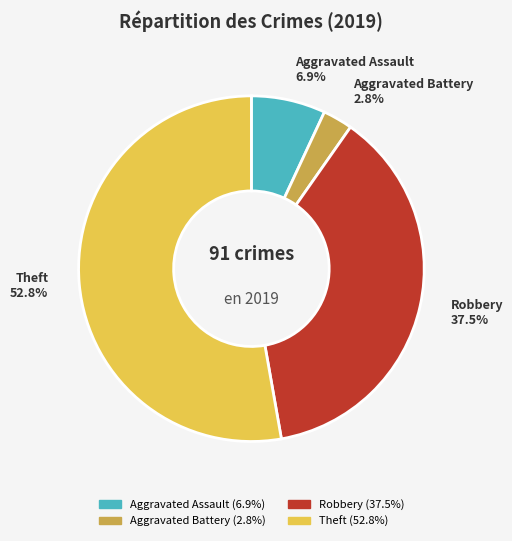

Combined, do Aggravated Assault and Aggravated Battery account for over 50%?

No